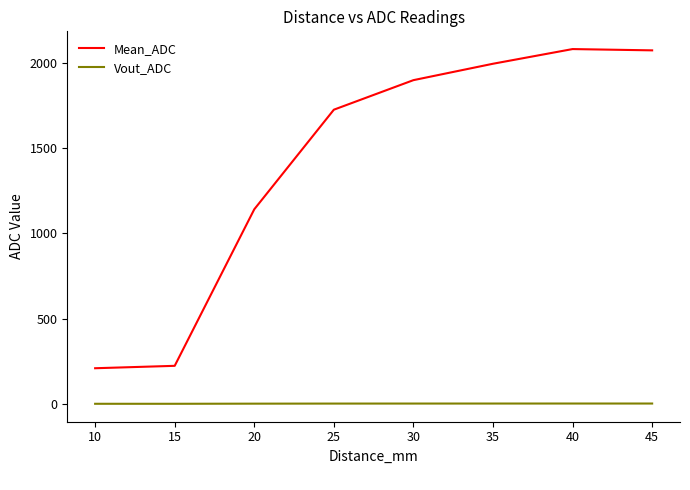

What is the average value of the Vout_ADC series?

1.1